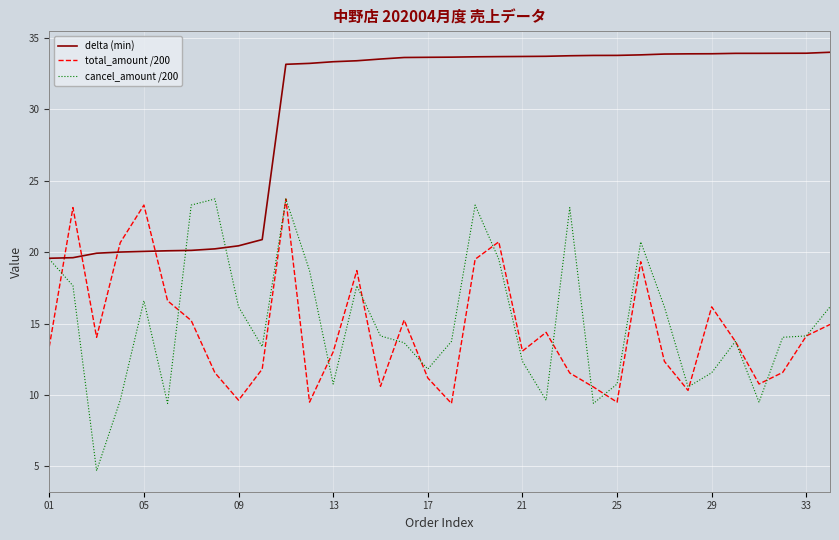

What is the difference between the maximum and minimum values in the total_amount /200 series?

14.3